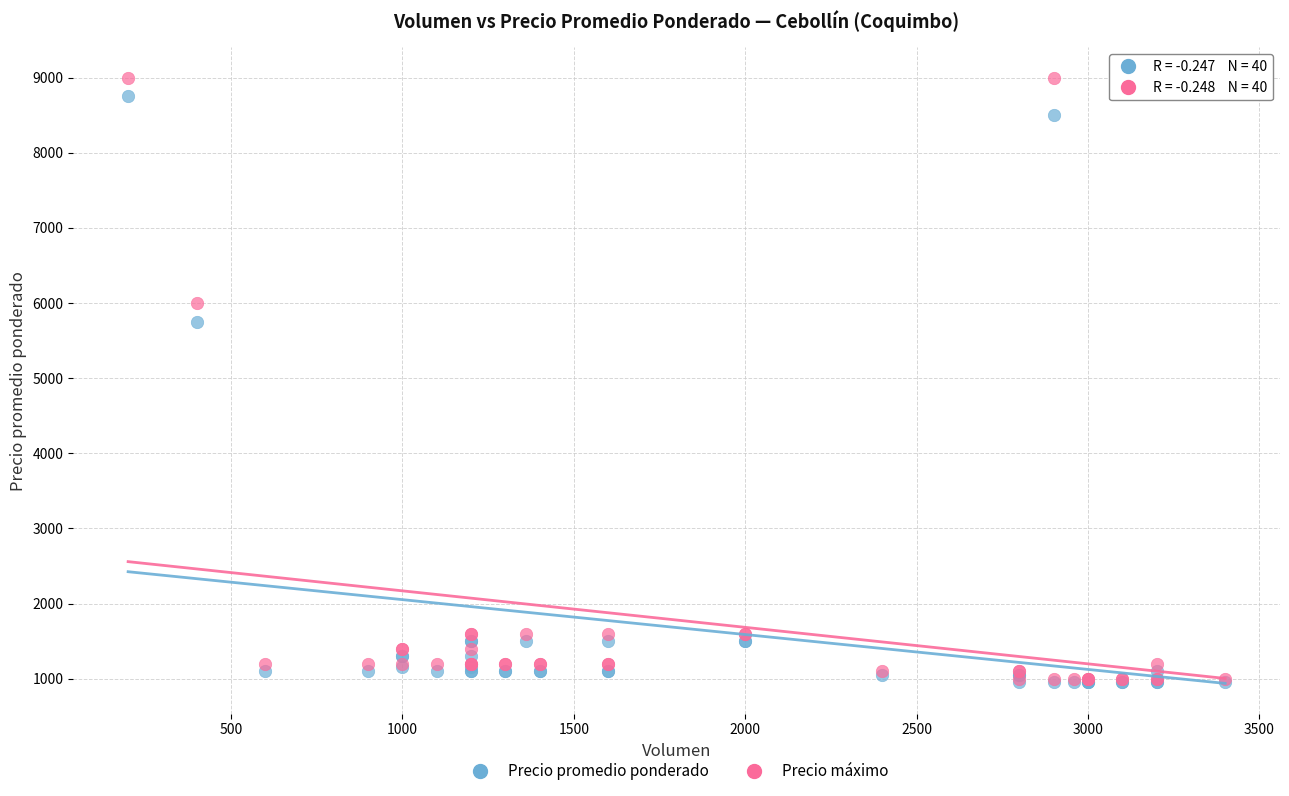

In the Precio promedio ponderado series, what Y value is closest to 4850?

5750